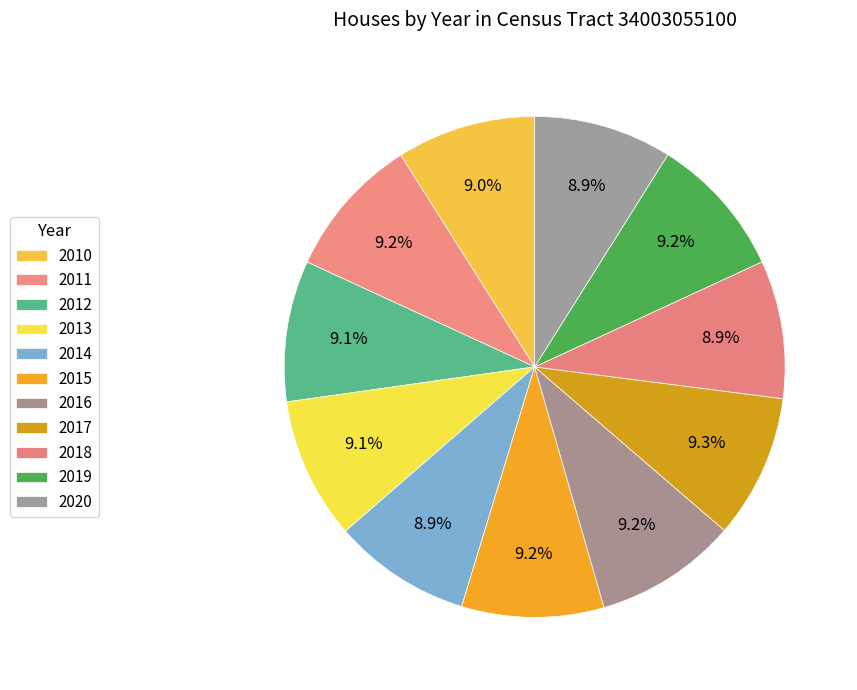

What is the largest slice in the pie chart?

2017